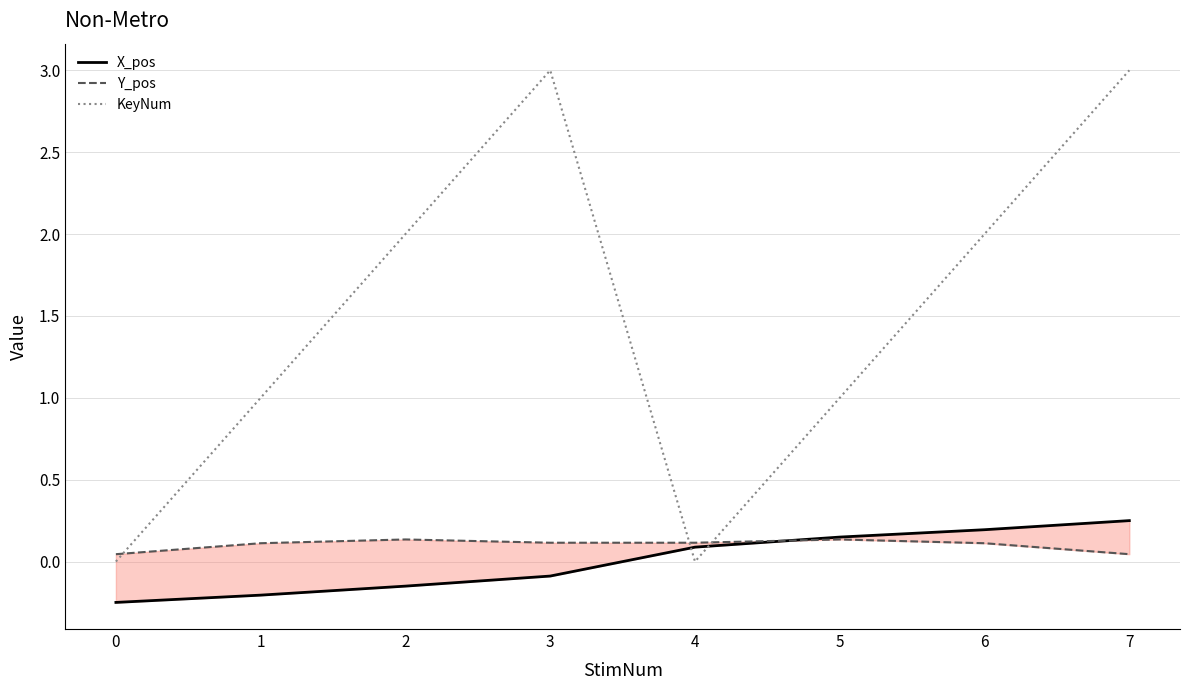

Rank the categories by X_pos value from lowest to highest.

0, 1, 2, 3, 4, 5, 6, 7